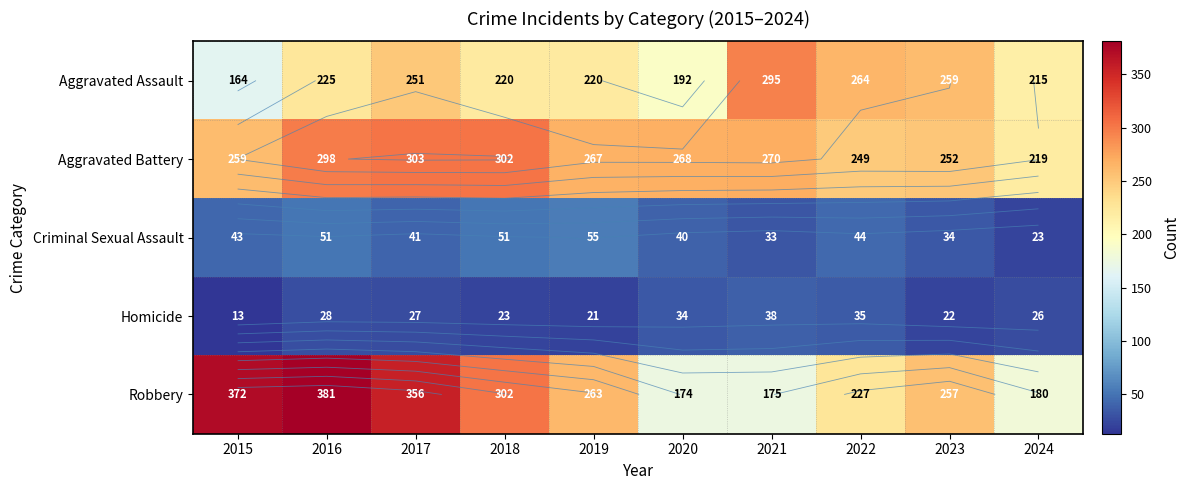

How many categories are shown in the chart?

10